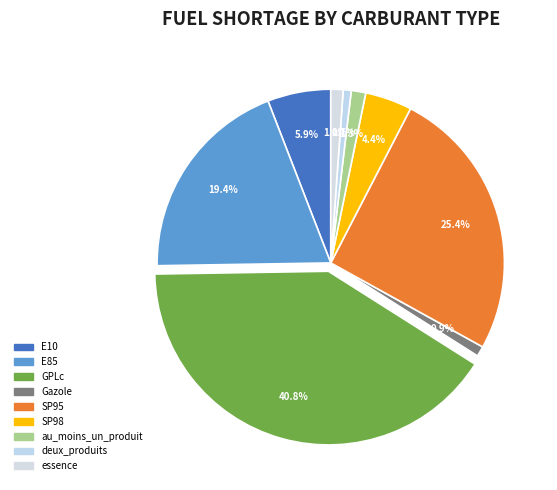

Is it true that SP98 is 10% of the pie?

False